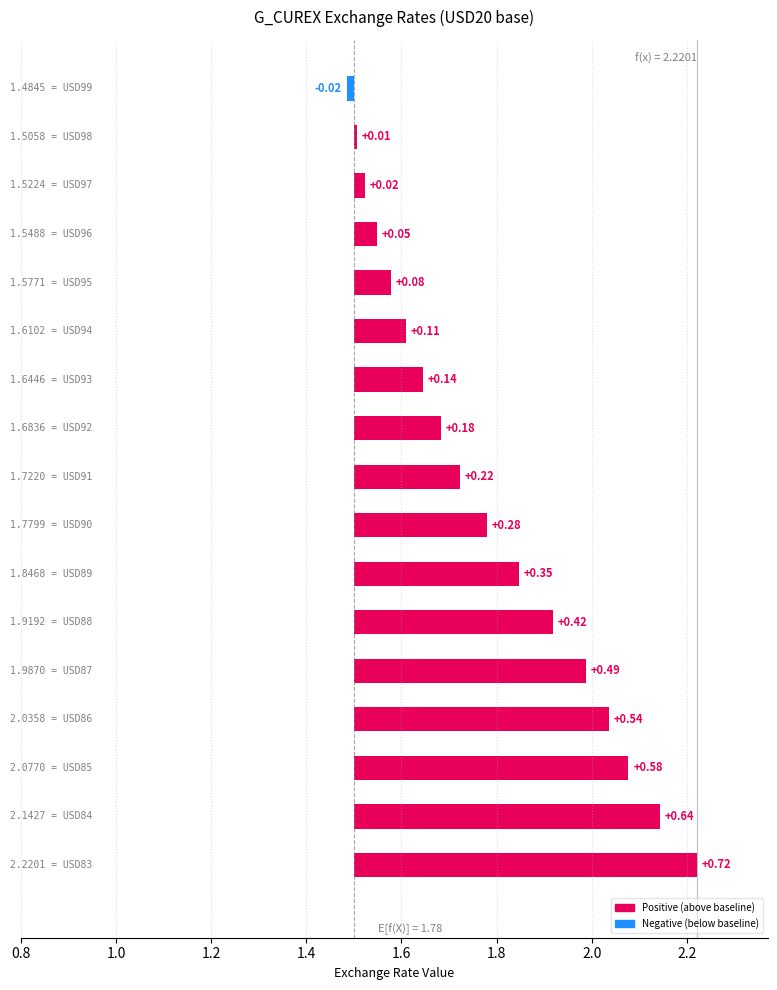

What is the minimum value shown in the chart?

1.5